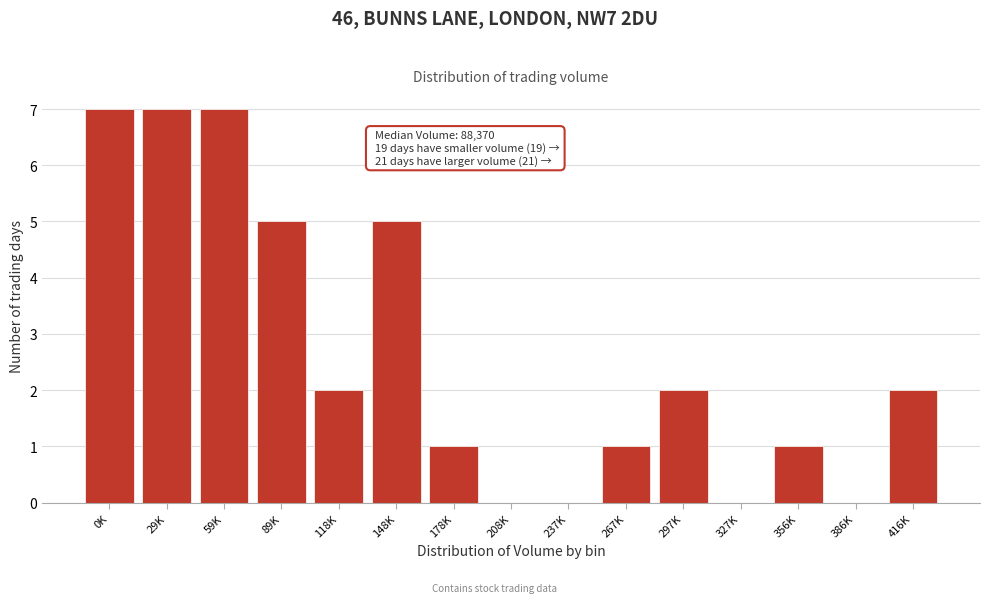

Reading left to right, extract all data points from this chart.

0K=7	29K=7	59K=7	89K=5	118K=2	148K=5	178K=1	208K=0	237K=0	267K=1	297K=2	327K=0	356K=1	386K=0	416K=2